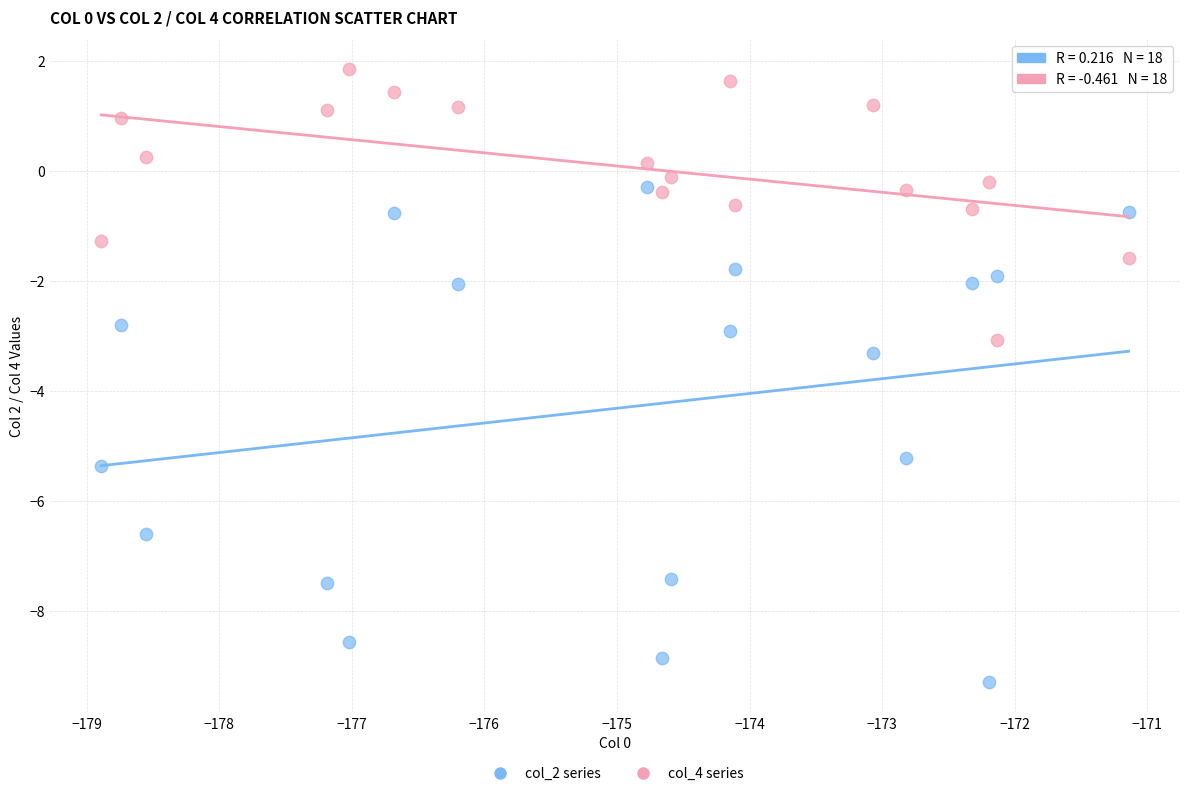

What are all the series names shown in the legend?

col_2 series, col_4 series